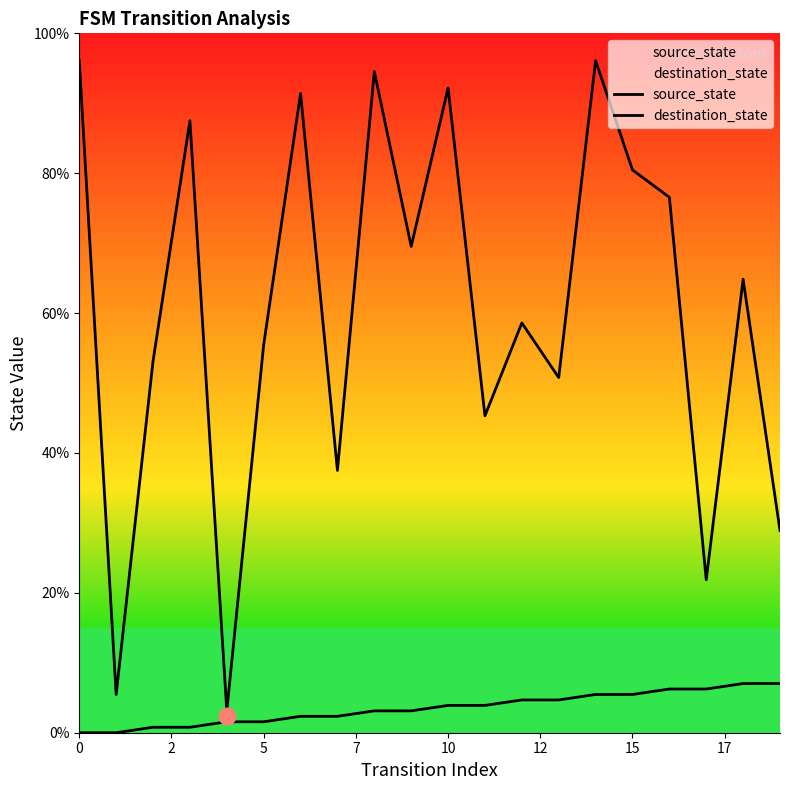

List the series in order of their overall mean, lowest first.

source_state, destination_state